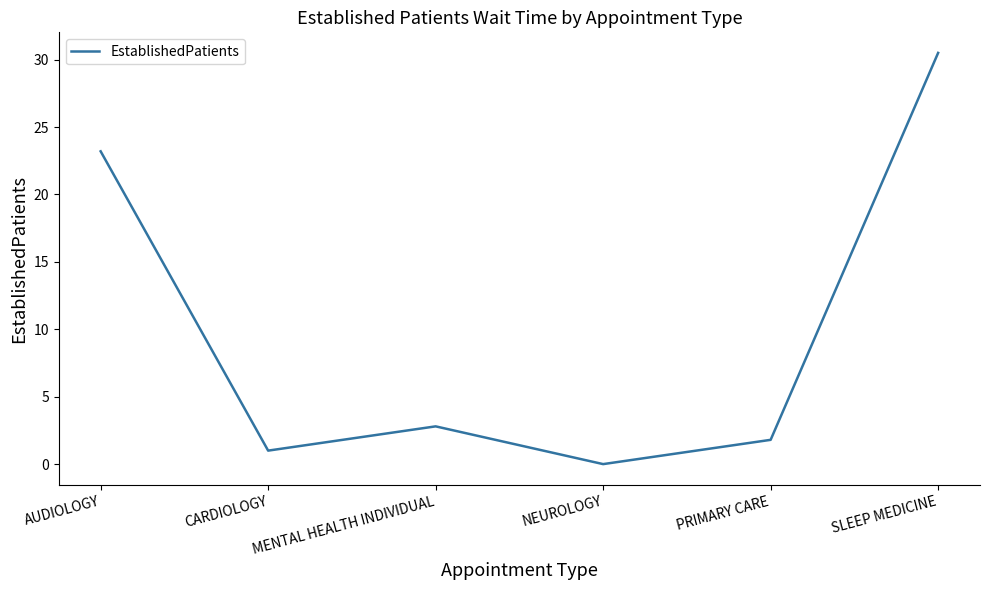

Where is the first local minimum?

CARDIOLOGY